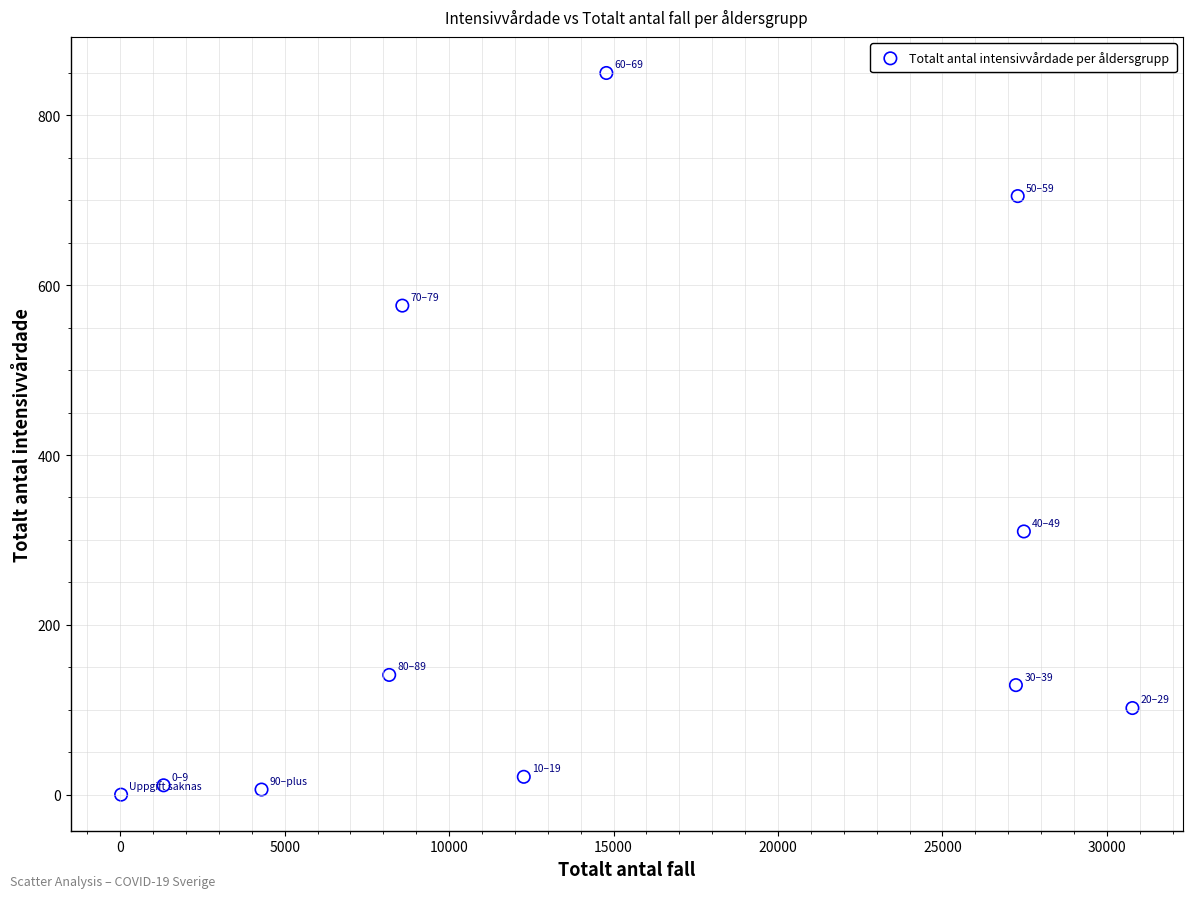

What Y value in the scatter plot is closest to 425?

310